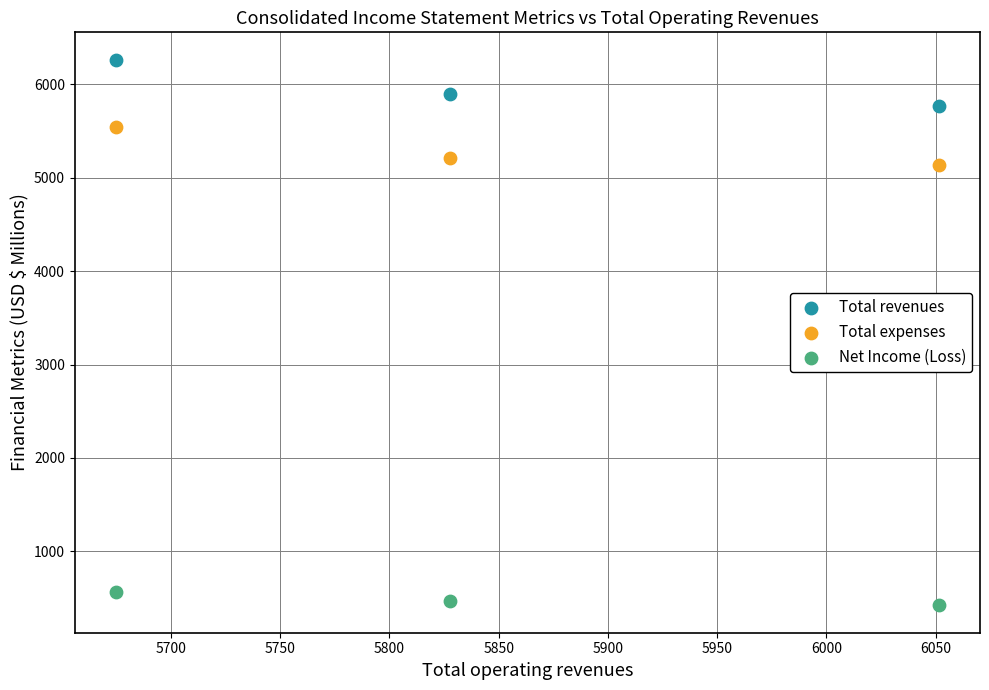

Which series contains the highest Y value?

Total revenues